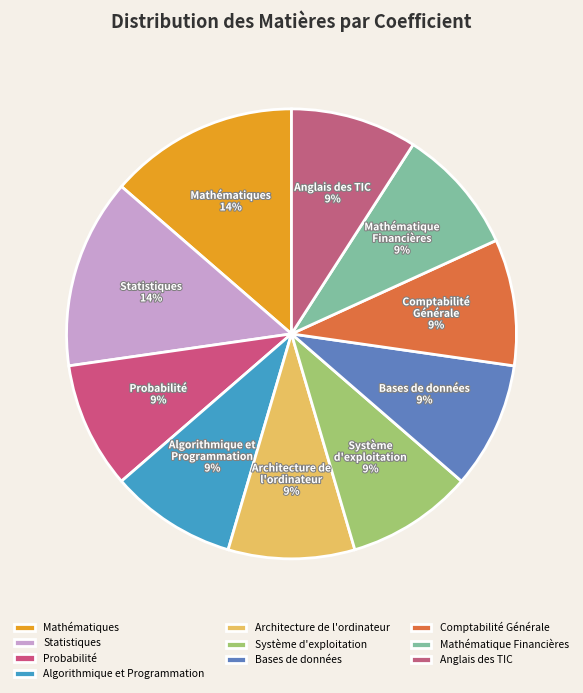

Combined, do Algorithmique et Programmation and Probabilité account for over 50%?

No